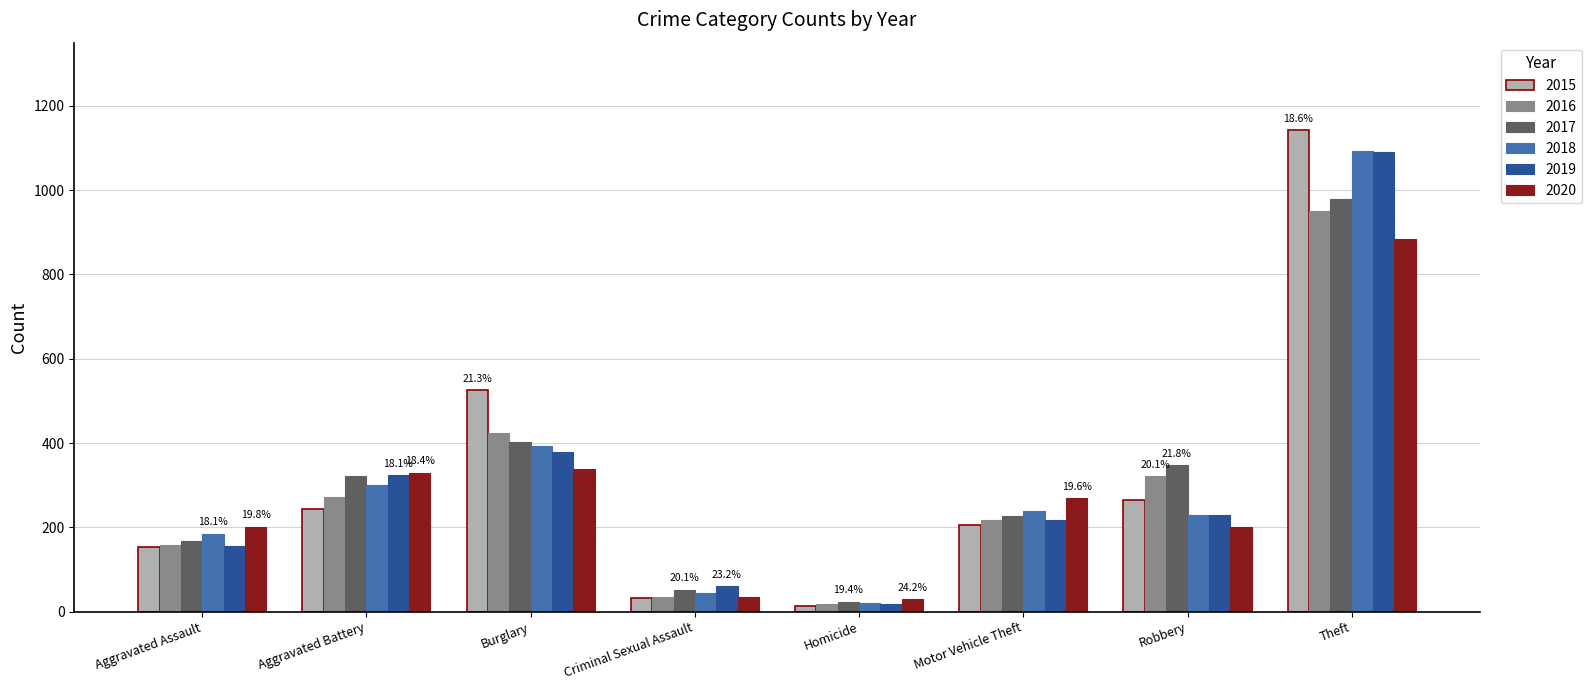

What is the difference between the highest and lowest values at Motor Vehicle Theft?

64